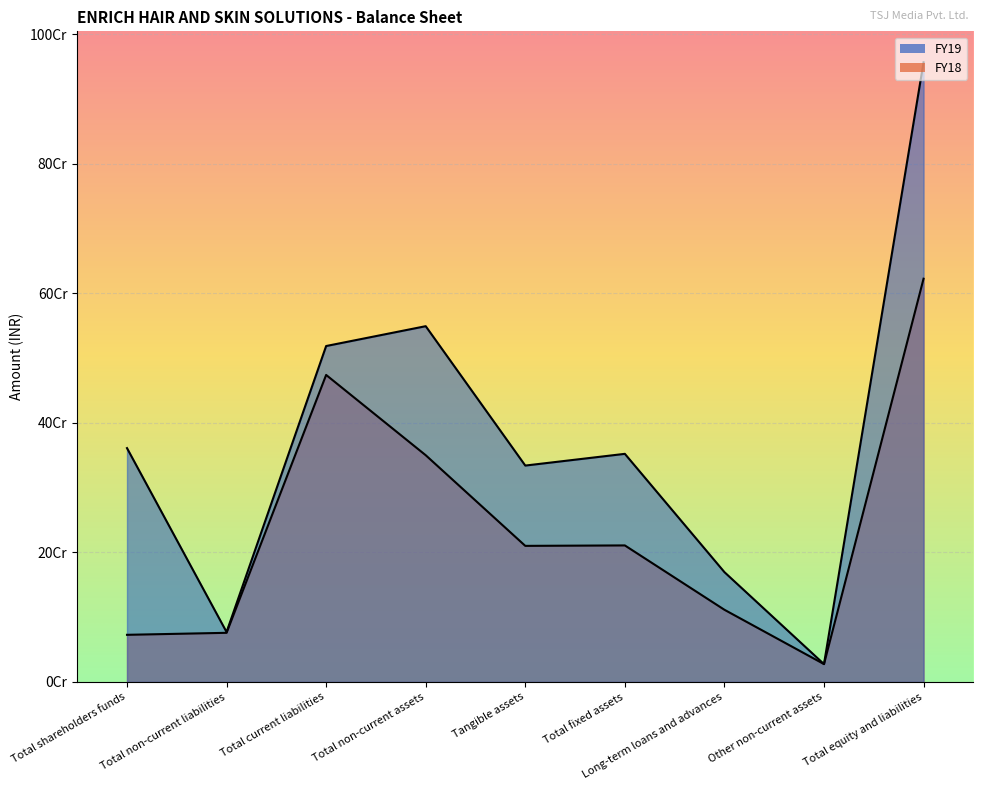

Which series changed the most between Total shareholders funds and Total current liabilities?

FY18